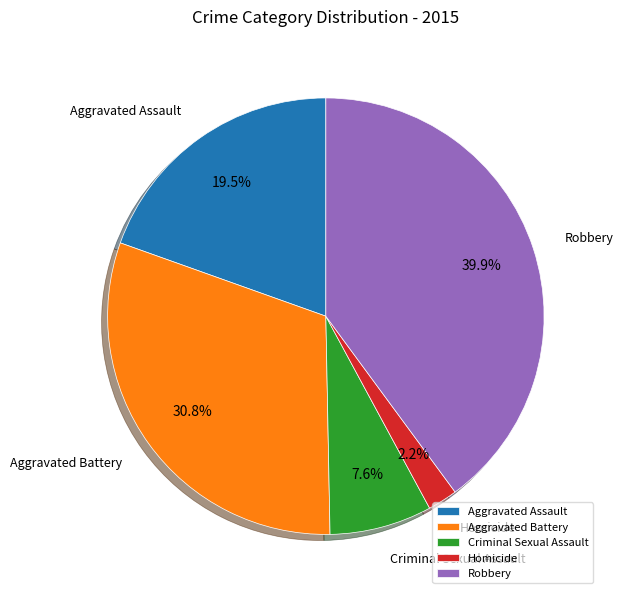

How many segments does this pie chart have?

5